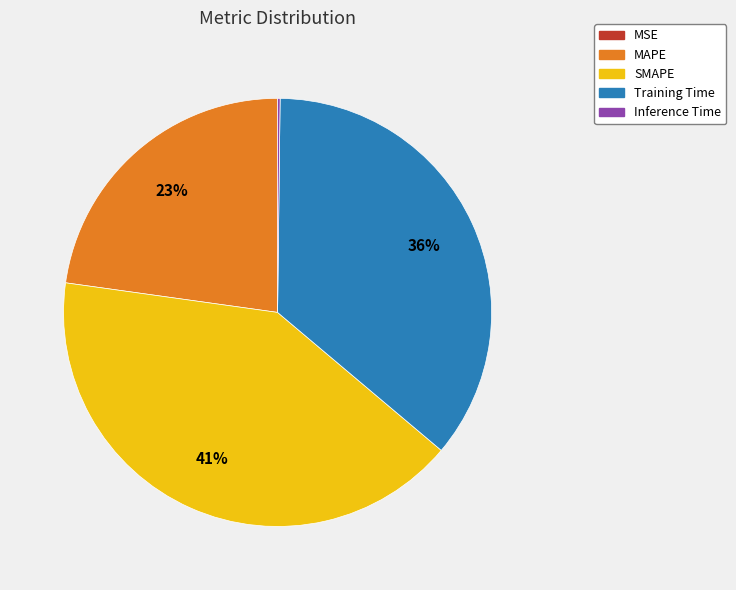

What percentage is the SMAPE slice, to the nearest percent?

41%